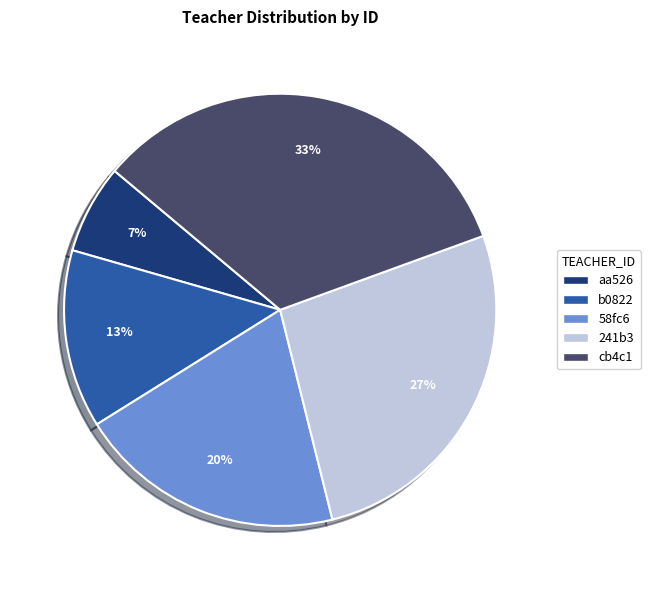

How many slices are in this pie chart?

5